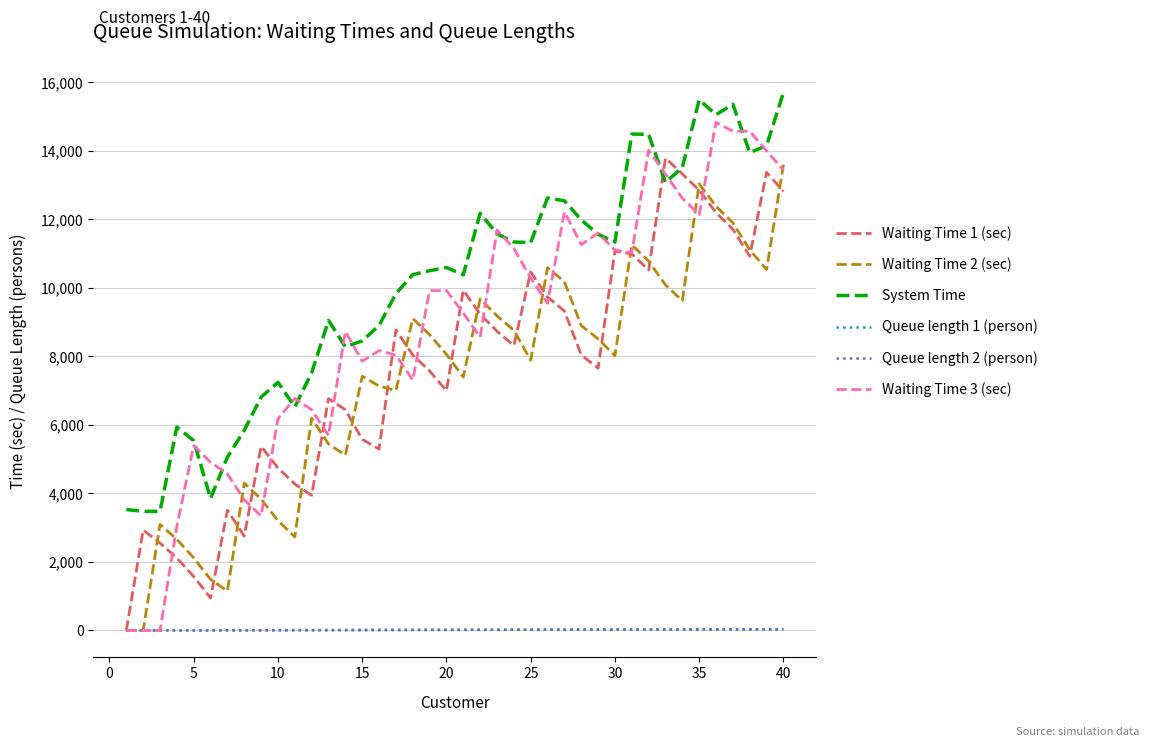

Which series has the largest total across all categories?

System Time